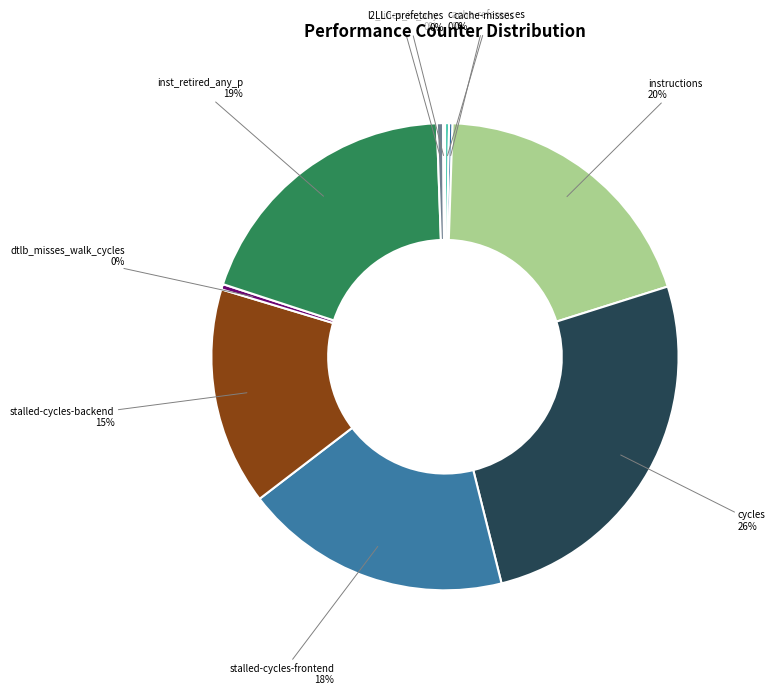

To the nearest percent, what percentage of the pie is inst_retired_any_p?

19%